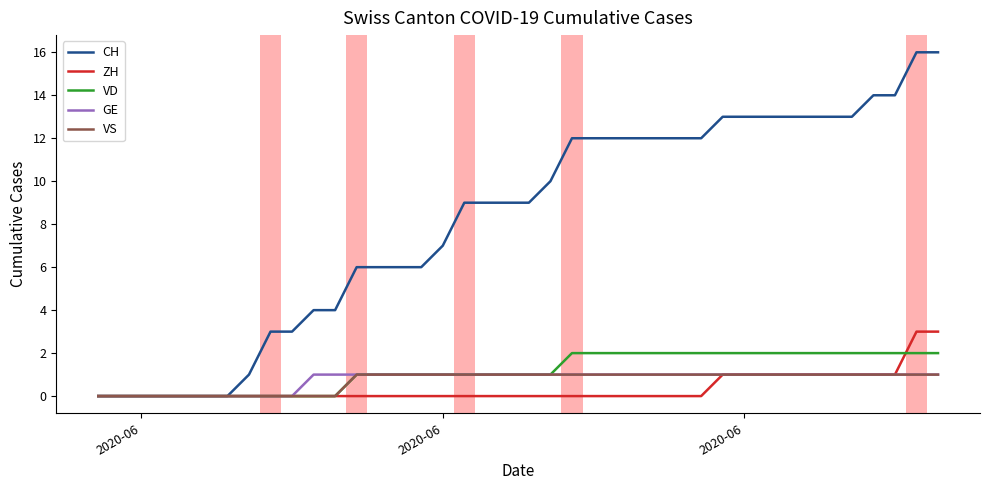

What is the highest value of the CH series?

16